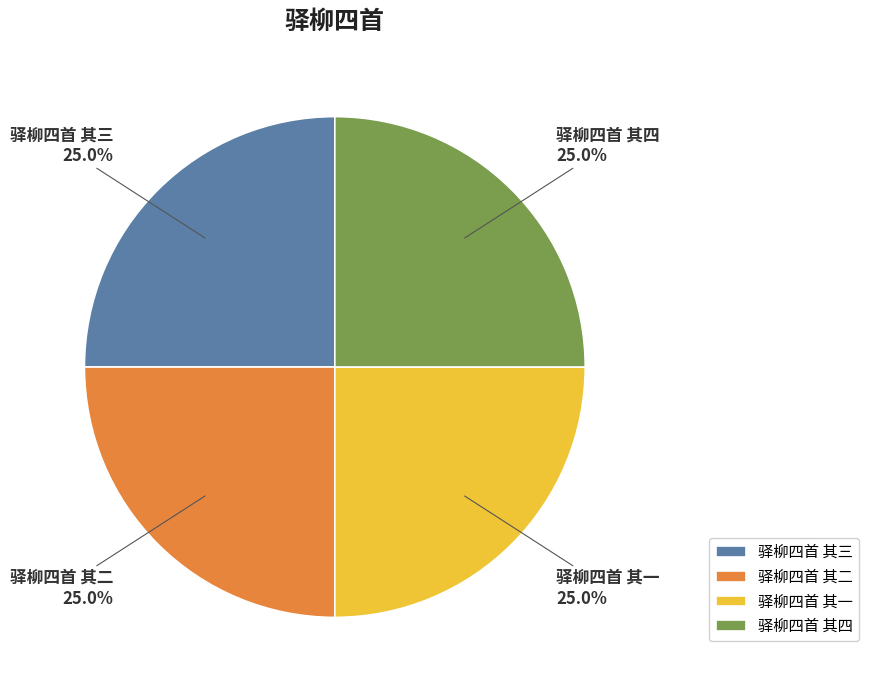

Approximately how many times larger is the value at 驿柳四首 其一 compared to 驿柳四首 其三?

1.0